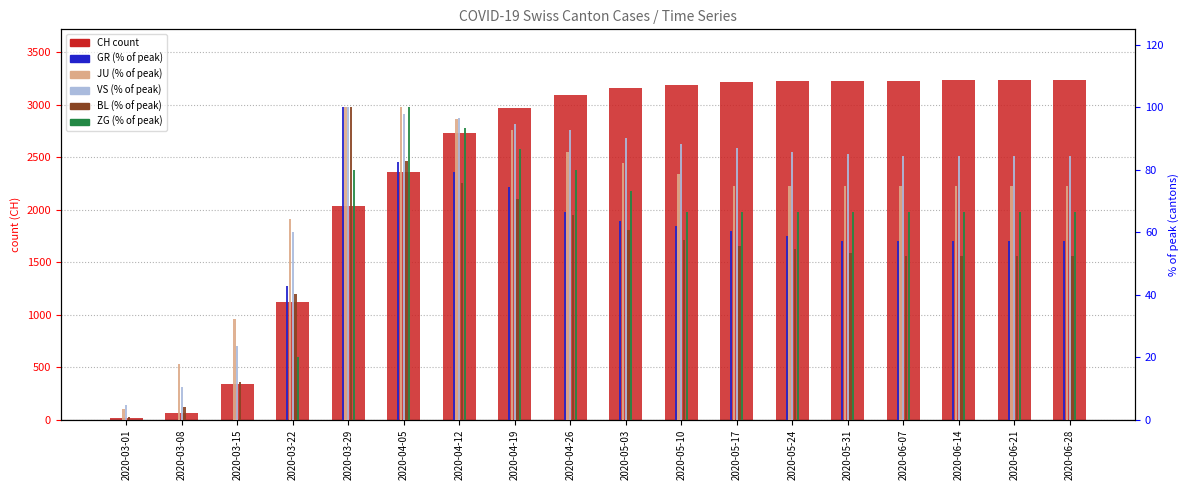

What is the lowest value of the VS series?

4.6